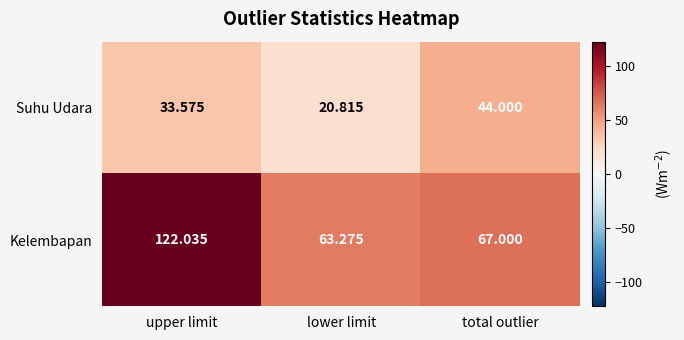

At which label does Kelembapan reach its peak?

upper limit